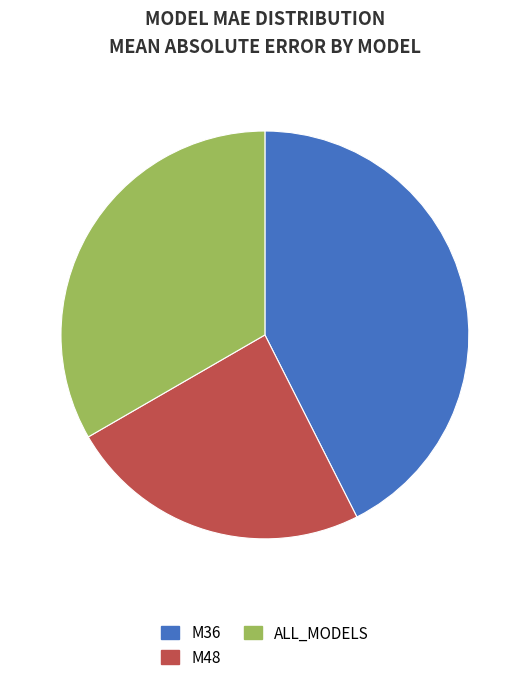

True or false: M48 accounts for 24% of the total.

True